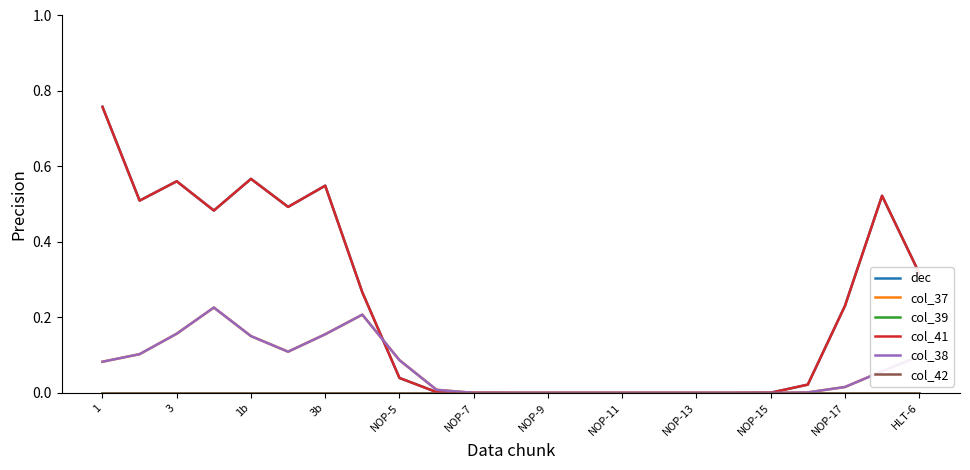

Reading left to right, list all the values displayed in this chart.

dec: 0.8	0.5	0.6	0.5	0.6	0.5	0.5	0.3	0.0	0.0	0.0	0.0	0.0	0.0	0.0	0.0	0.0	0.0	0.0	0.0	0.2	0.5	0.3
col_37: 0.1	0.1	0.2	0.2	0.2	0.1	0.2	0.2	0.1	0.0	0.0	0.0	0.0	0.0	0.0	0.0	0.0	0.0	0.0	0.0	0.0	0.1	0.1
col_39: 0.0	0.0	0.0	0.0	0.0	0.0	0.0	0.0	0.0	0.0	0.0	0.0	0.0	0.0	0.0	0.0	0.0	0.0	0.0	0.0	0.0	0.0	0.0
col_41: 0.8	0.5	0.6	0.5	0.6	0.5	0.5	0.3	0.0	0.0	0.0	0.0	0.0	0.0	0.0	0.0	0.0	0.0	0.0	0.0	0.2	0.5	0.3
col_38: 0.1	0.1	0.2	0.2	0.2	0.1	0.2	0.2	0.1	0.0	0.0	0.0	0.0	0.0	0.0	0.0	0.0	0.0	0.0	0.0	0.0	0.1	0.1
col_42: 0.0	0.0	0.0	0.0	0.0	0.0	0.0	0.0	0.0	0.0	0.0	0.0	0.0	0.0	0.0	0.0	0.0	0.0	0.0	0.0	0.0	0.0	0.0